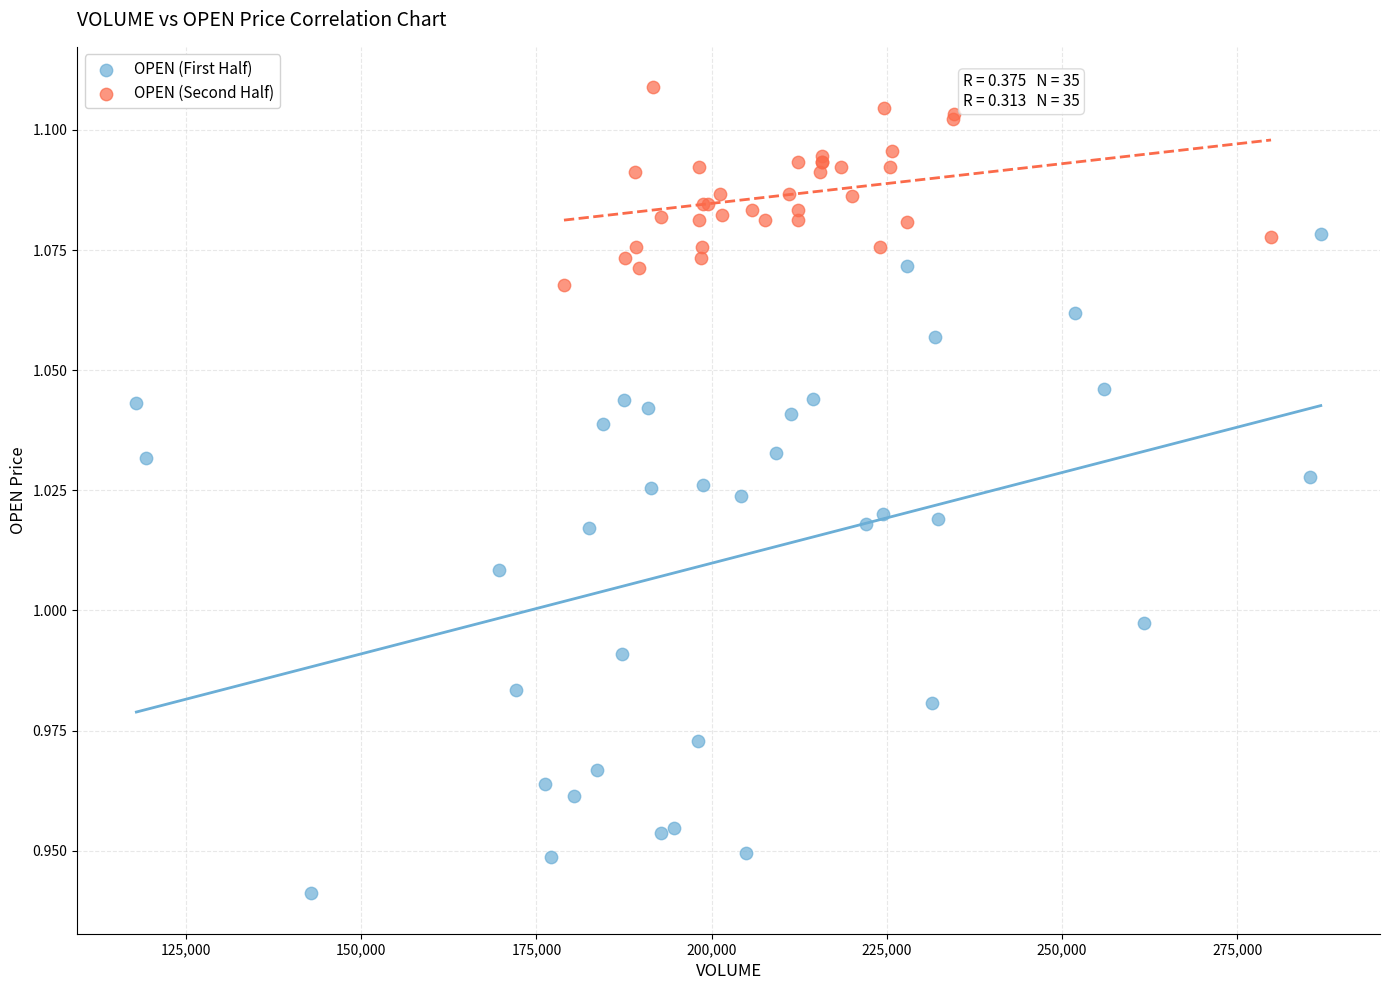

Which series has the largest Y range (max minus min)?

OPEN (First Half)